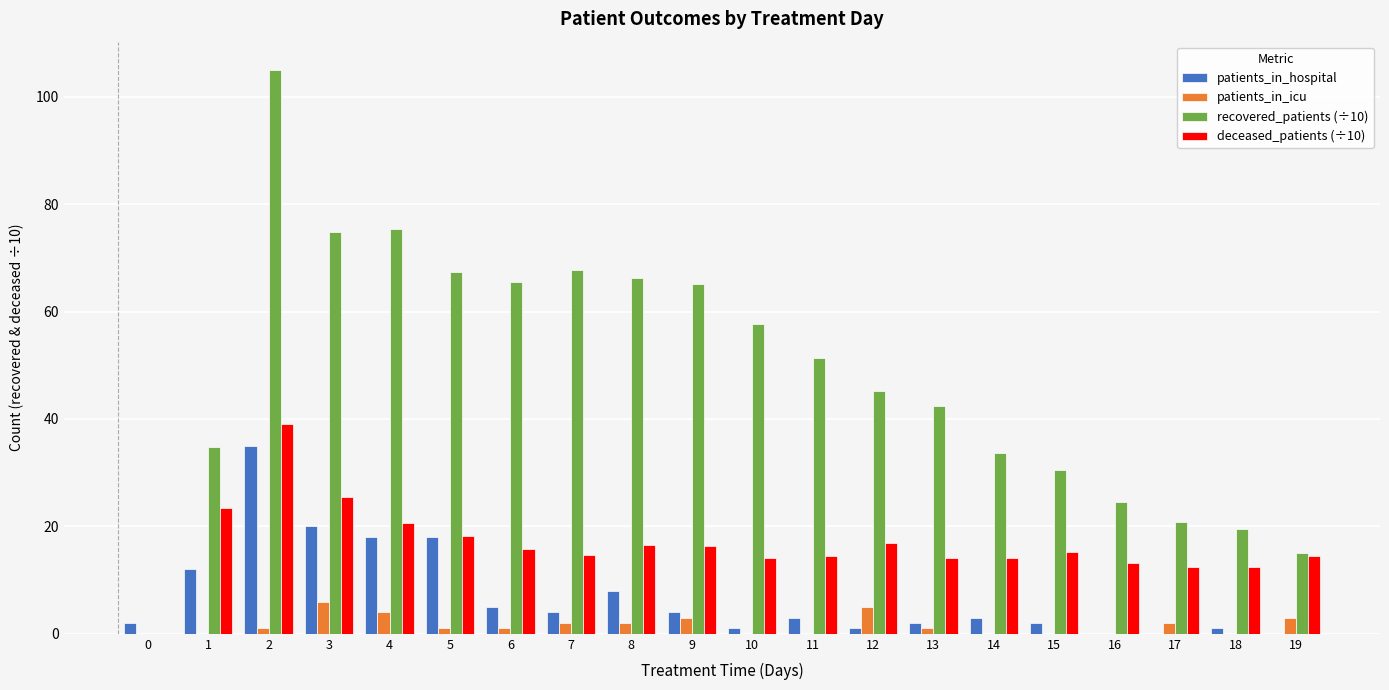

At which label is deceased_patients (÷10) closest to 19?

5